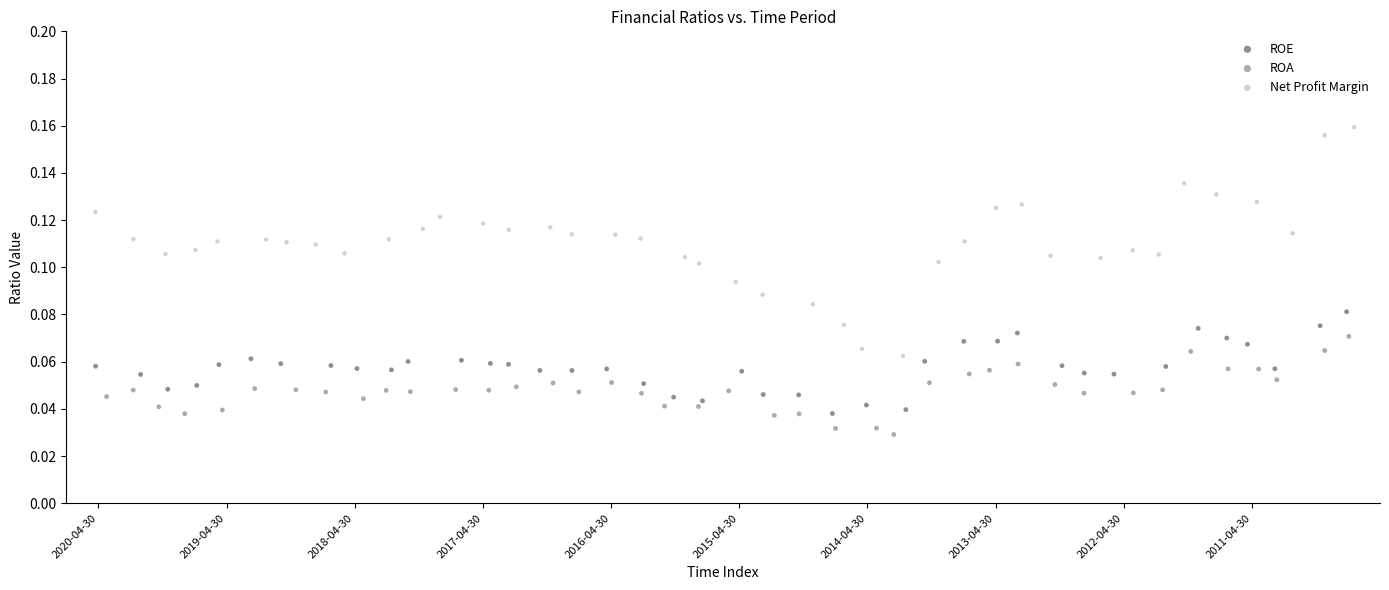

What are all the series names shown in the legend?

ROE, ROA, Net Profit Margin